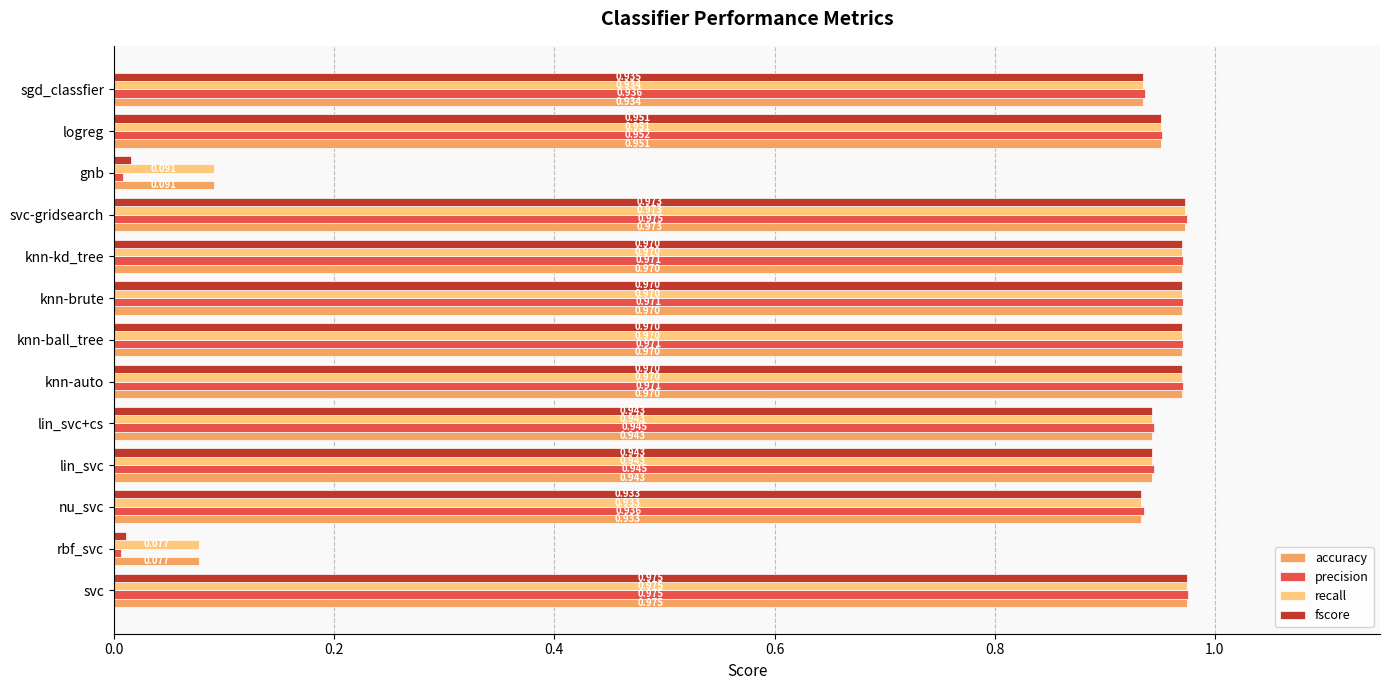

At which category is the sum across all series the highest?

svc